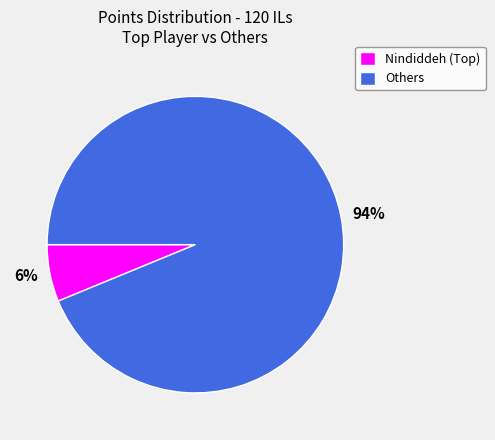

To the nearest percent, what is the average slice percentage?

50%